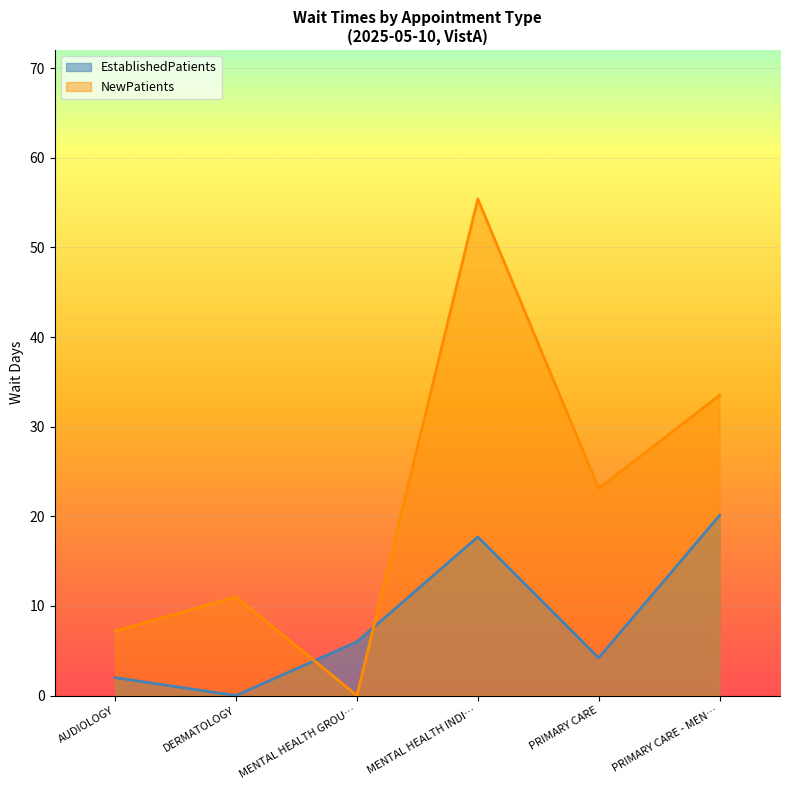

At which category does NewPatients reach its first local peak?

DERMATOLOGY